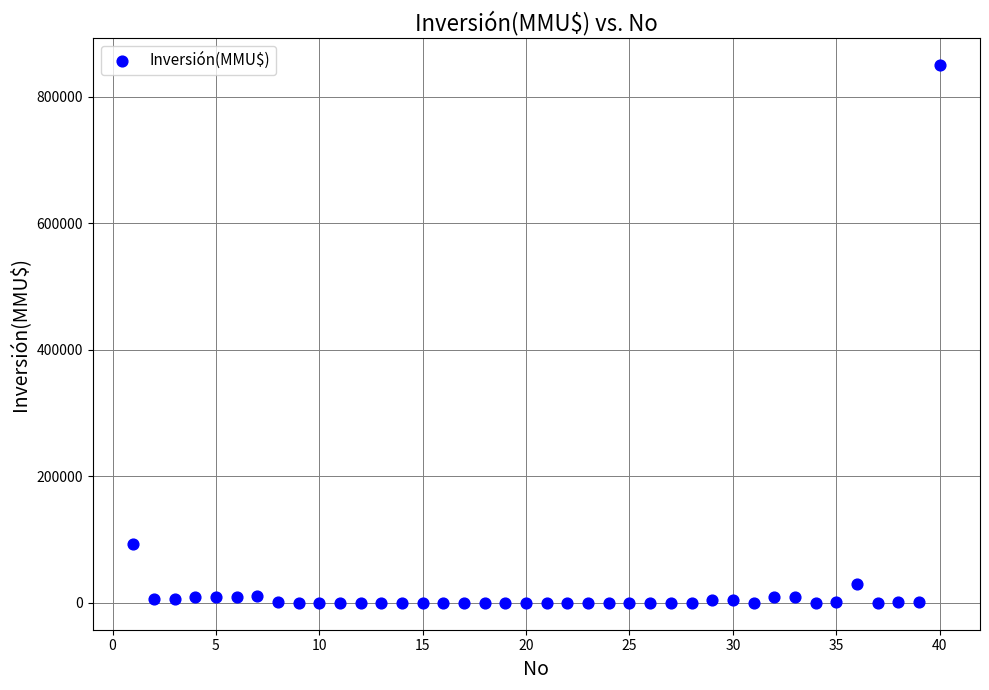

What is the range of X values (max minus min)?

39